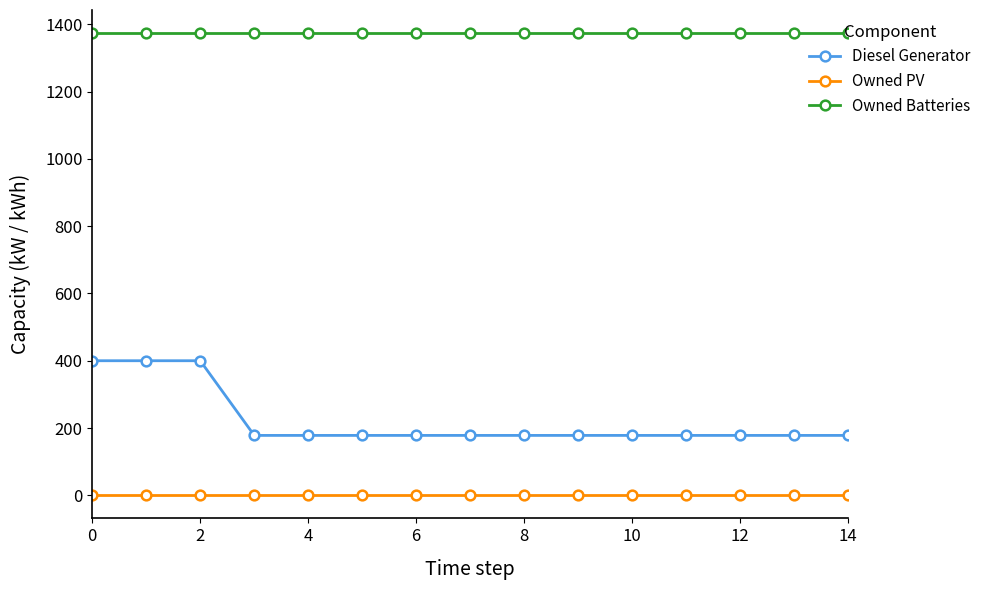

What is the value of the Diesel Generator point at the 3rd from the left?

400